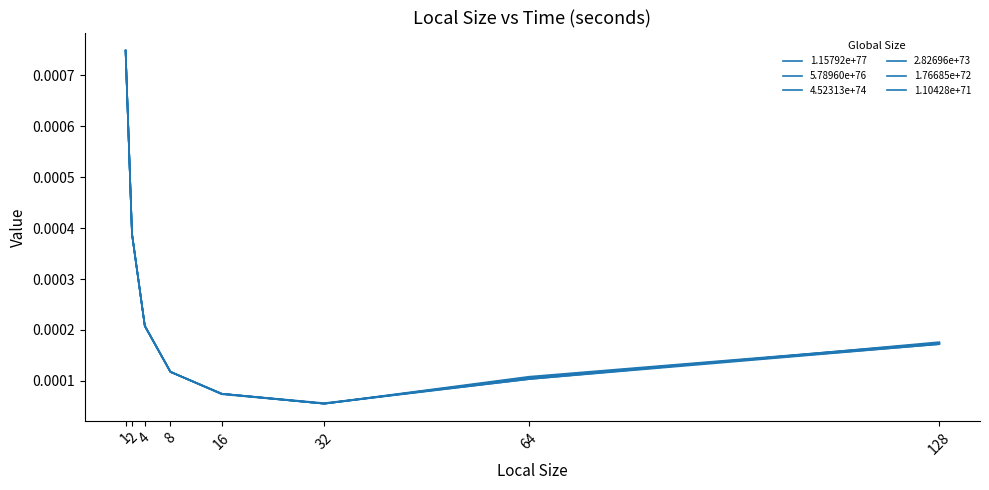

Which series changed the most between 2 and 64?

1.76685e+72